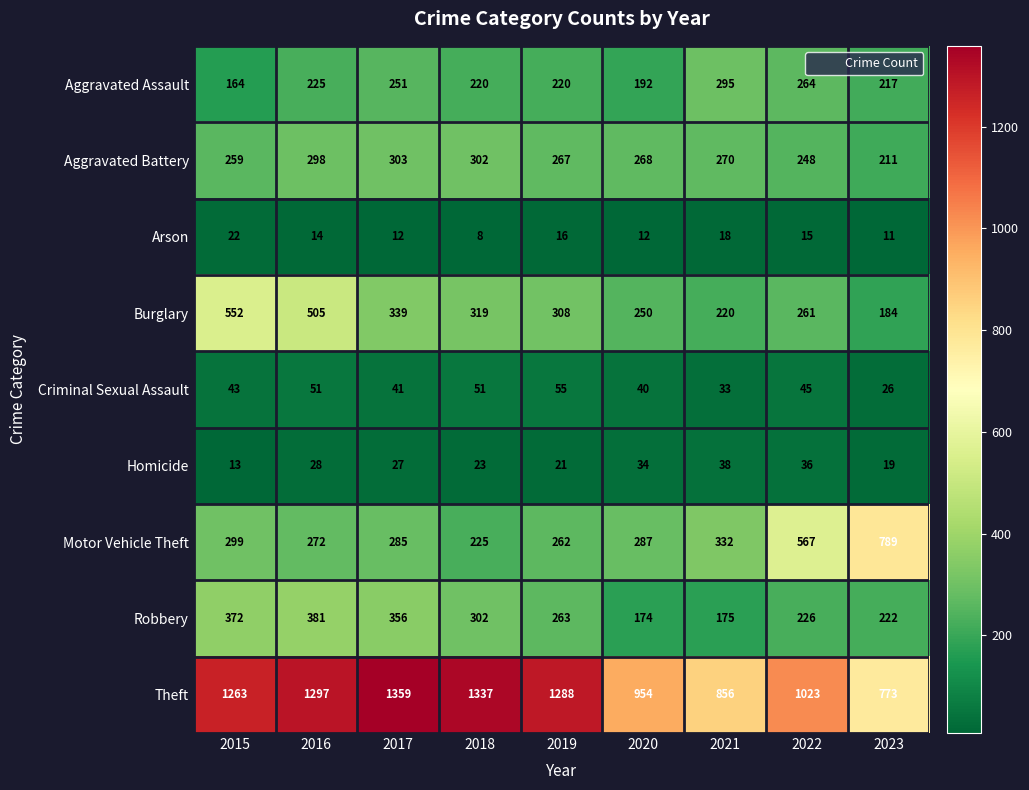

The Aggravated Assault series shows 295 at 2021. True or false?

True